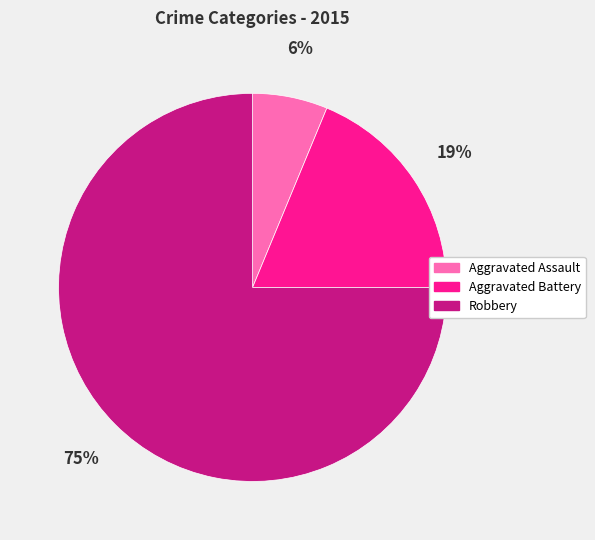

Which has a higher value, Aggravated Battery or Aggravated Assault?

Aggravated Battery